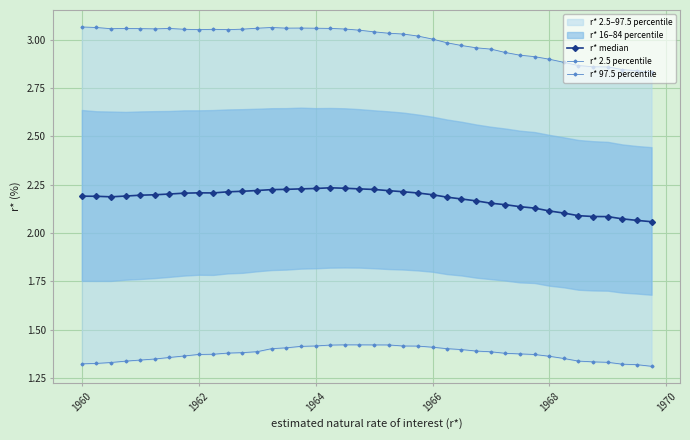

True or false: r* 2.5 percentile has more than 0 points higher than both neighbors.

True